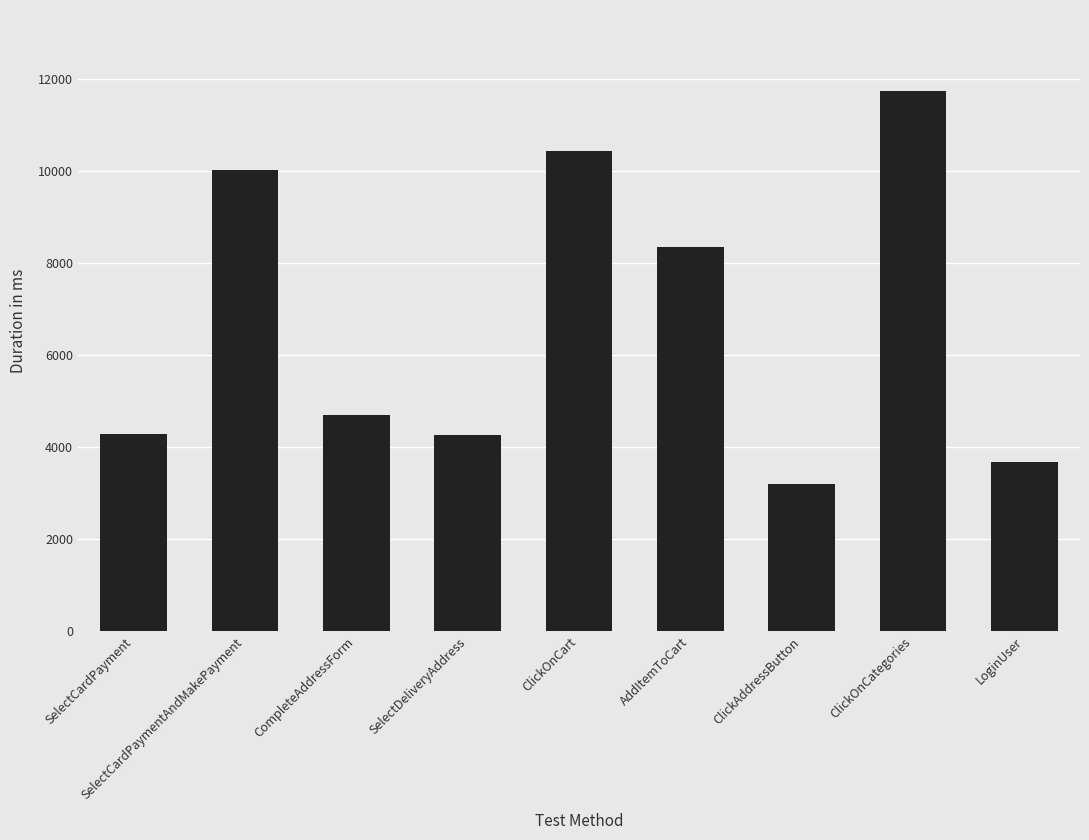

What position from the right is ClickOnCategories?

2